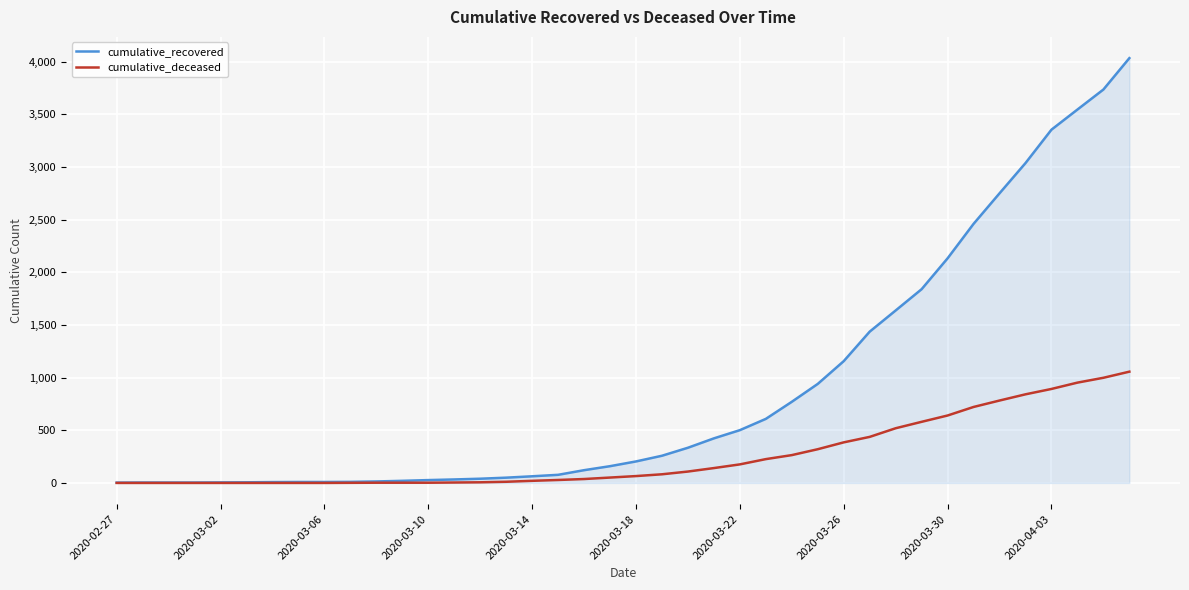

Which series has the largest total across all categories?

cumulative_recovered